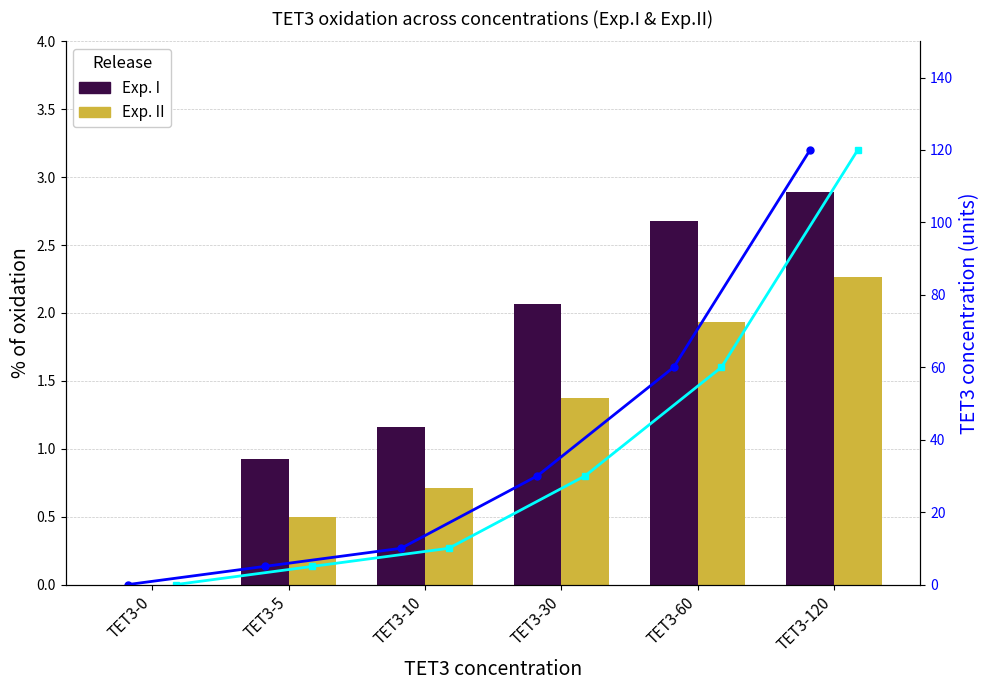

Rank the series at TET3-10 from highest to lowest value.

Concentration Exp.I, Concentration Exp.II, Exp. I, Exp. II